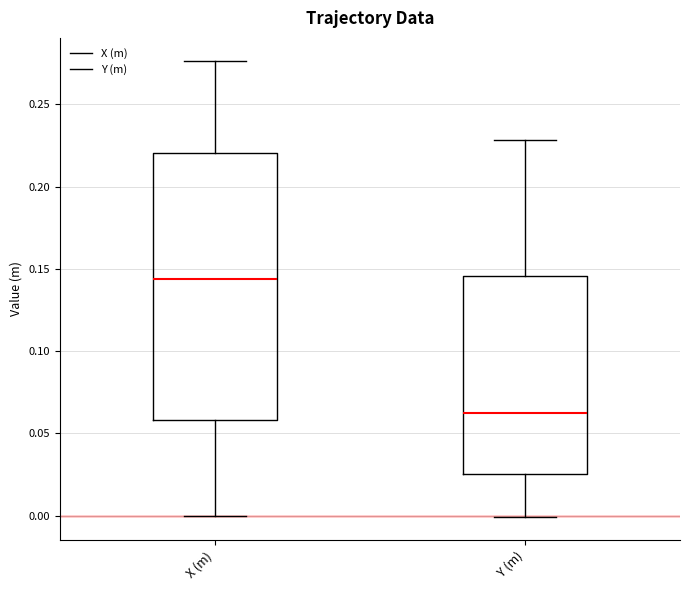

Which box's median line is the lowest?

Y (m)